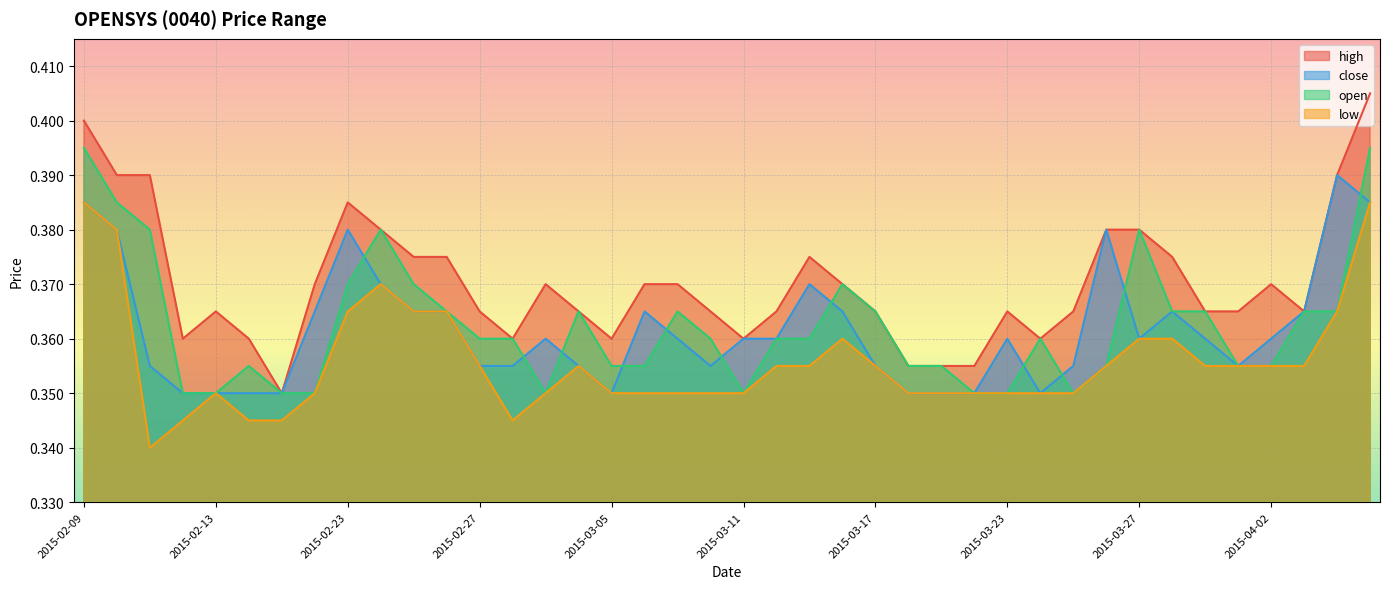

The low series shows 0.3 at 2015-02-11. True or false?

True